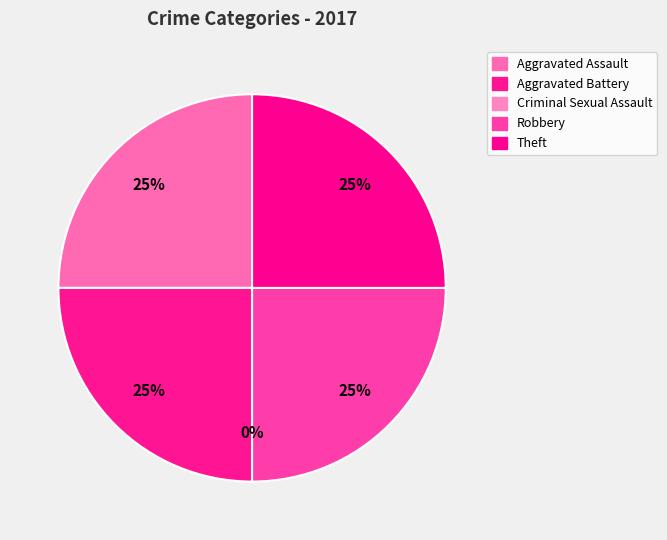

Combined, what portion of the pie is Robbery and Theft?

50.0%